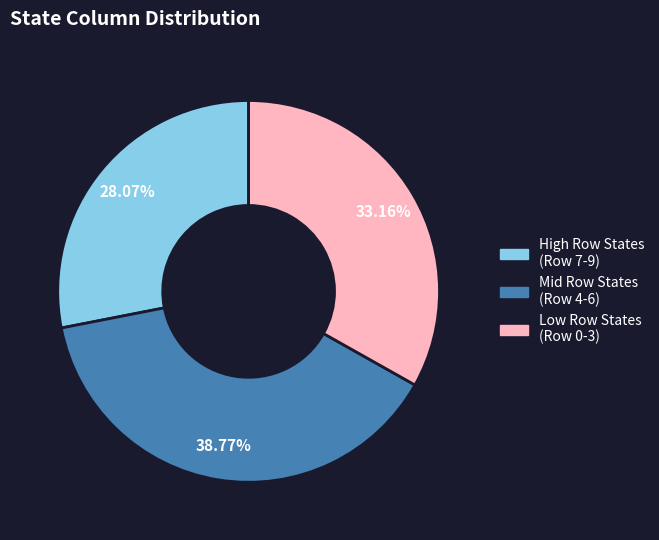

Is there any slice that represents more than half of the pie?

No